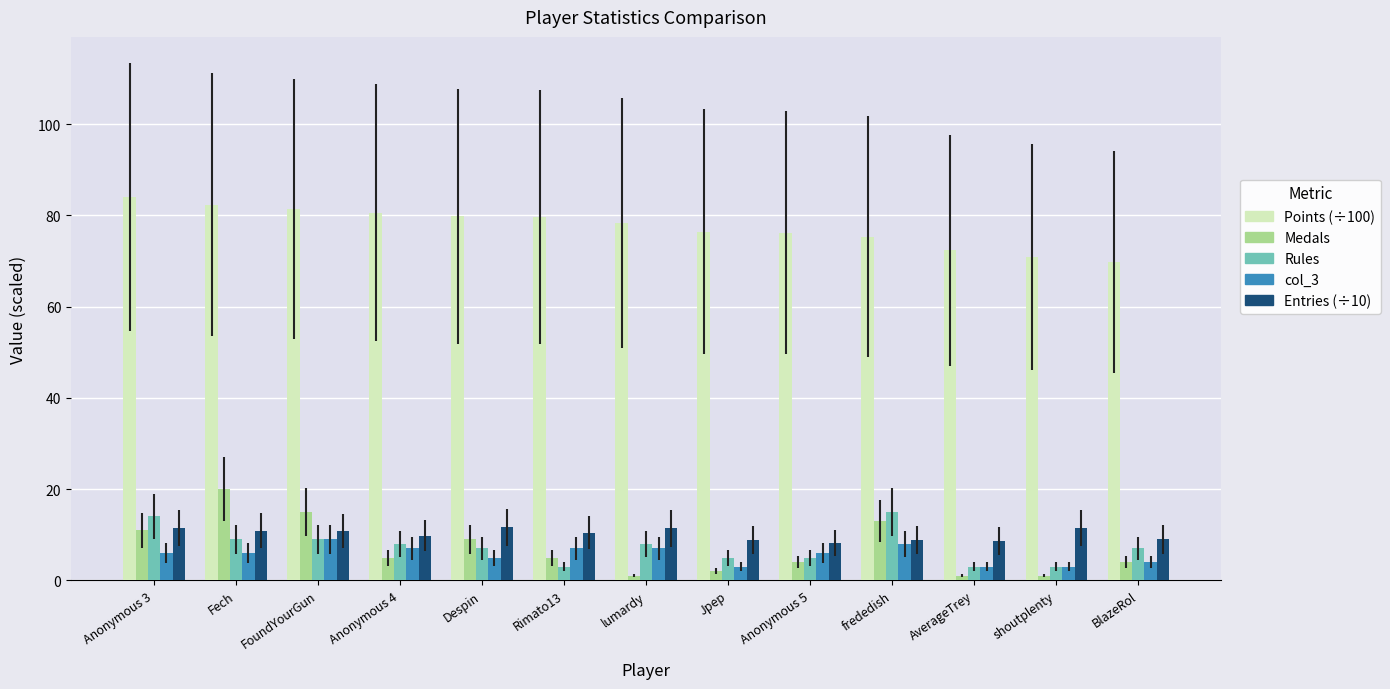

The Entries (÷10) series shows 20.0 at shoutplenty. True or false?

False